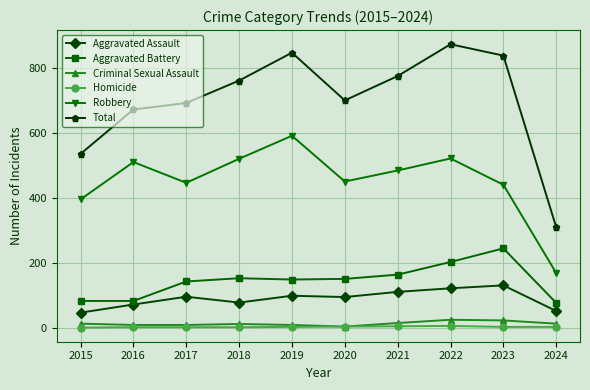

At which category does the chart reach its peak across all series?

2022